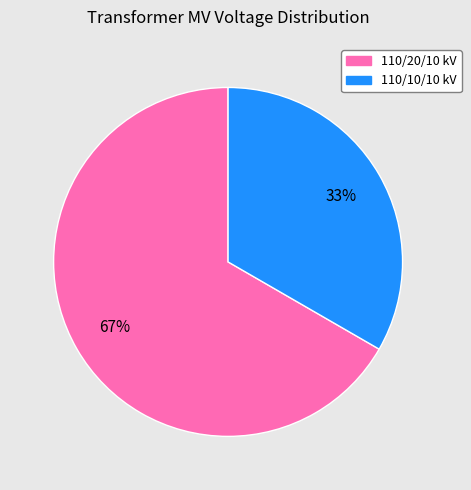

Is there a majority slice in this chart?

Yes